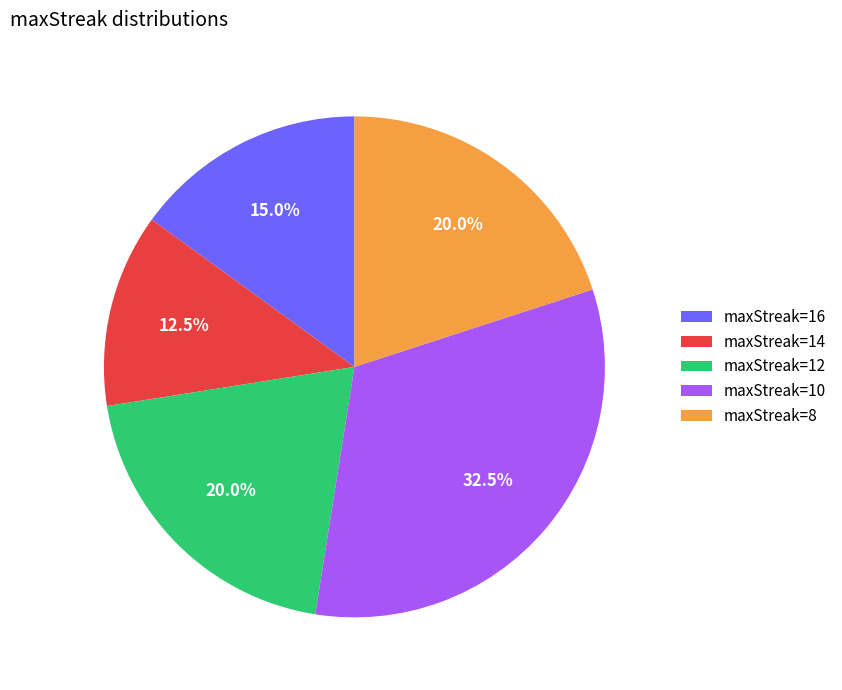

To the nearest percent, what is the average slice percentage?

20%